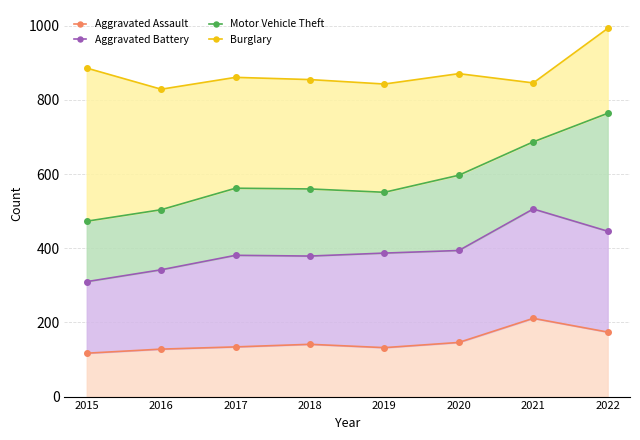

True or false: Aggravated Battery and Motor Vehicle Theft cross at least once.

False